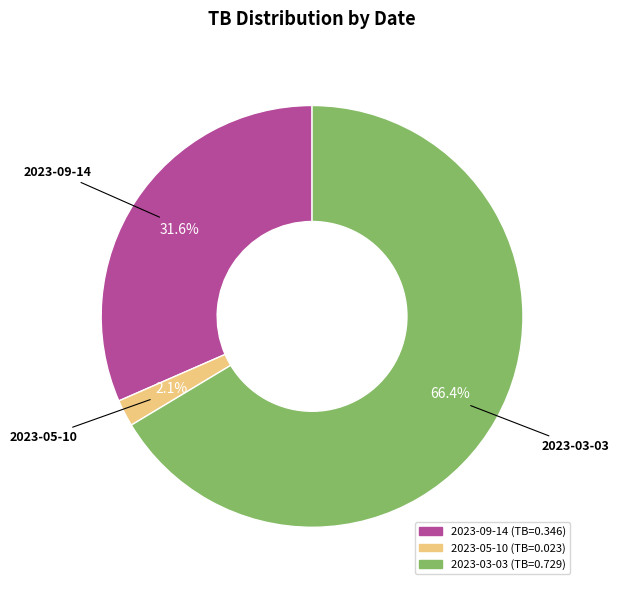

To the nearest percent, what is the average slice percentage?

33%